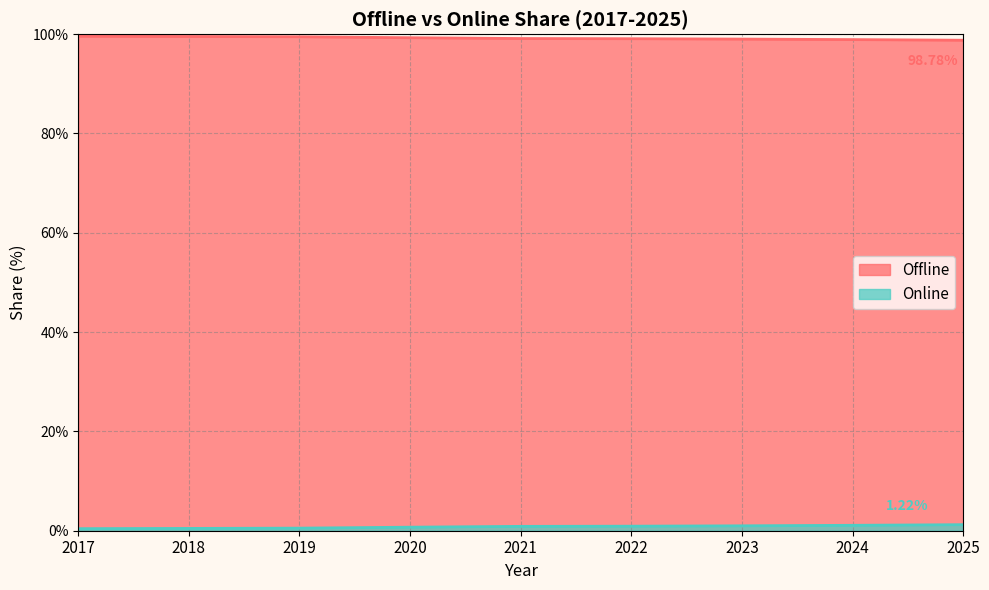

Rank the series by their average value, from highest to lowest.

Offline, Online